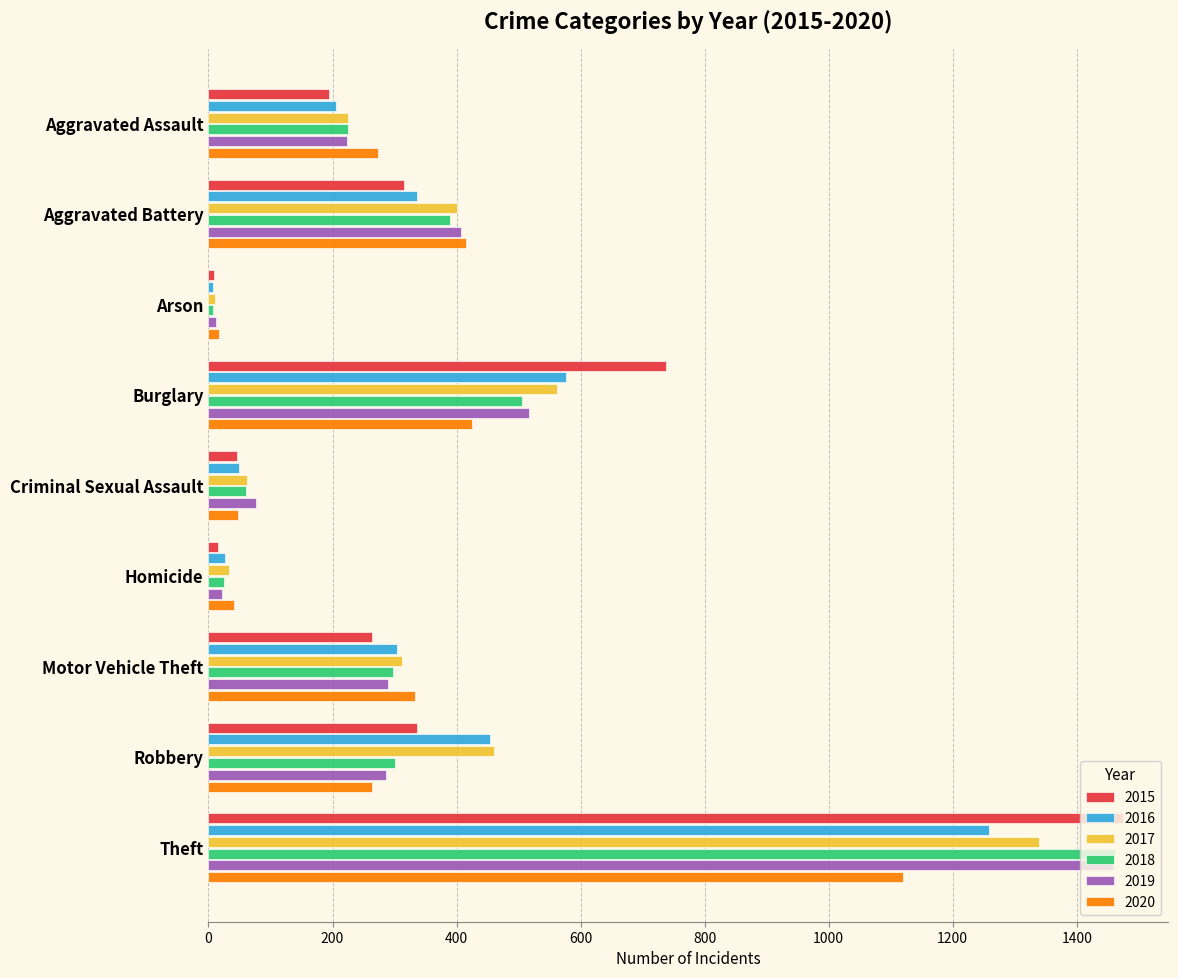

What is the spread (max minus min) of values at Criminal Sexual Assault?

31